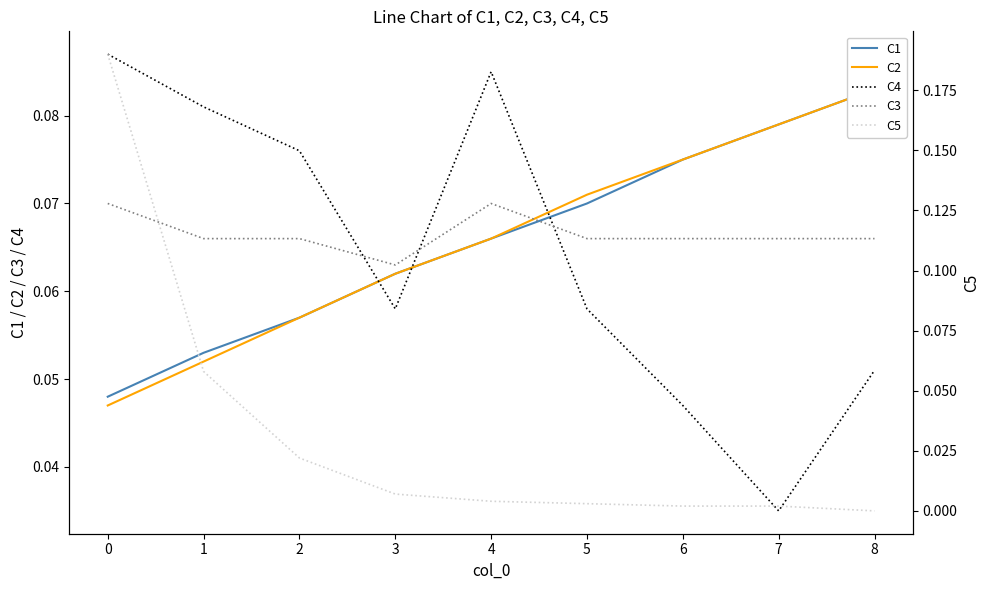

Does the chart have visible grid lines?

No